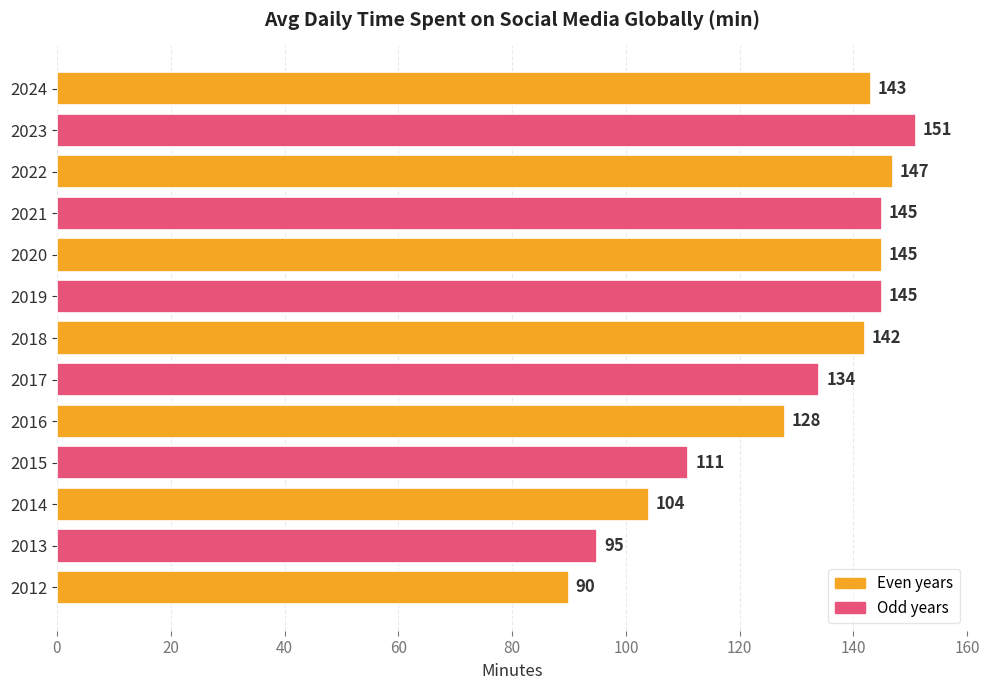

How many data points does each series have?

13